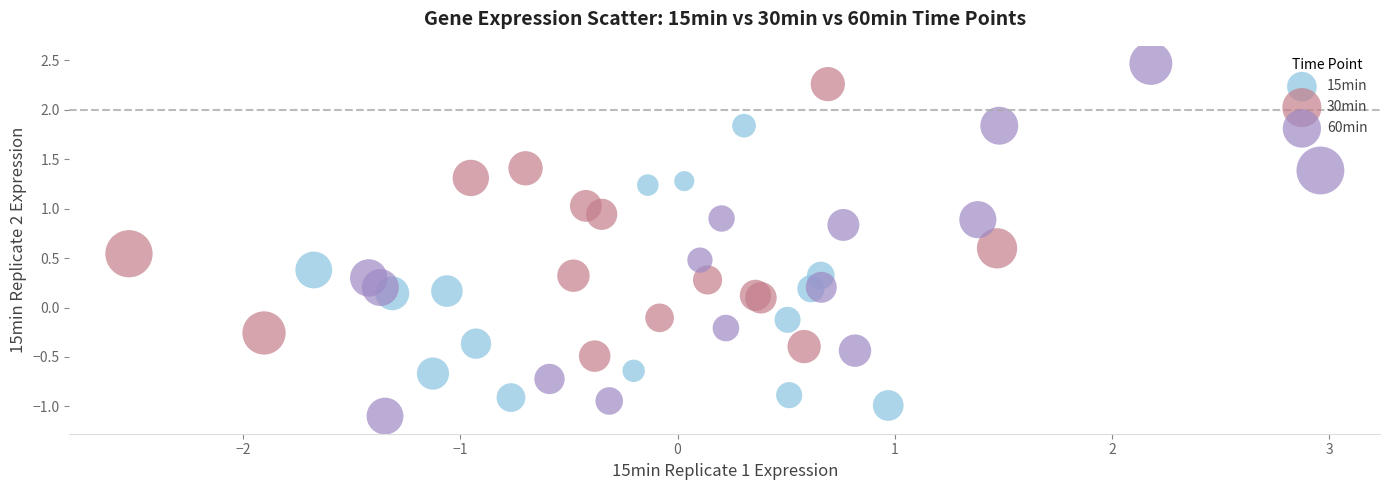

Which series reaches the maximum Y coordinate?

60min